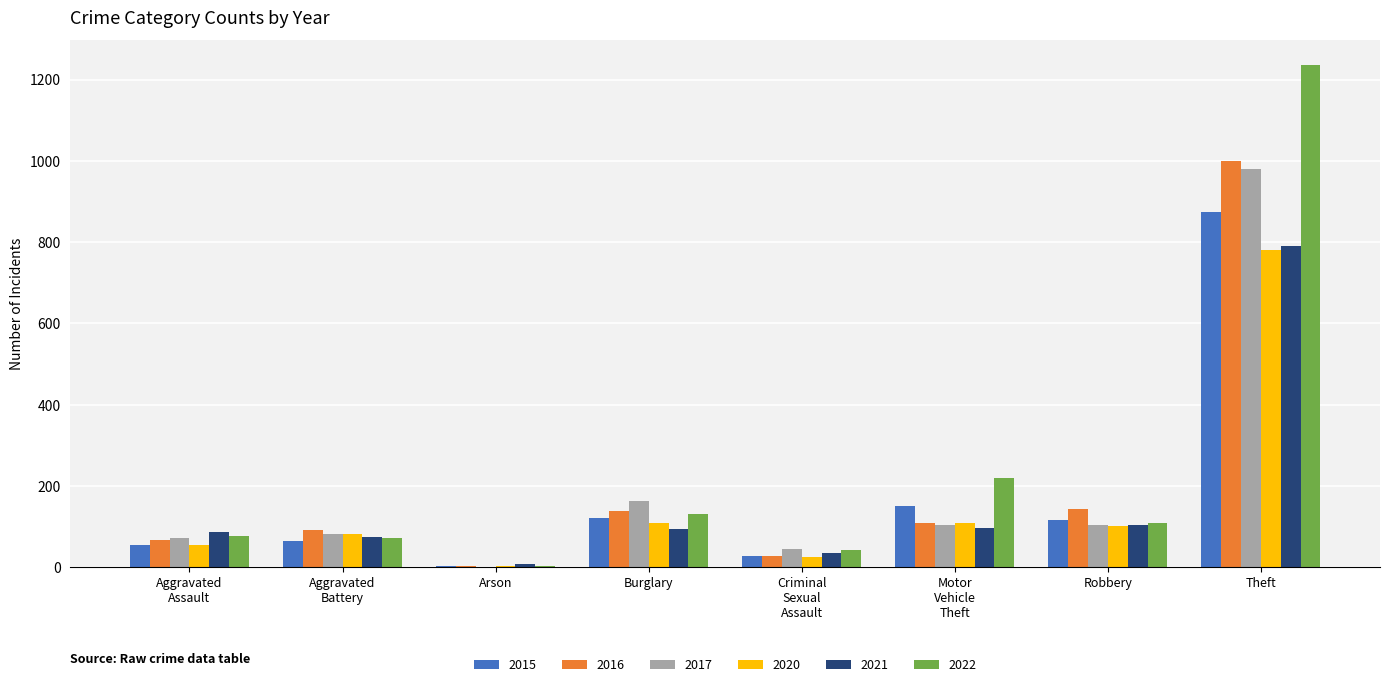

What is the total value across all series at Burglary?

759